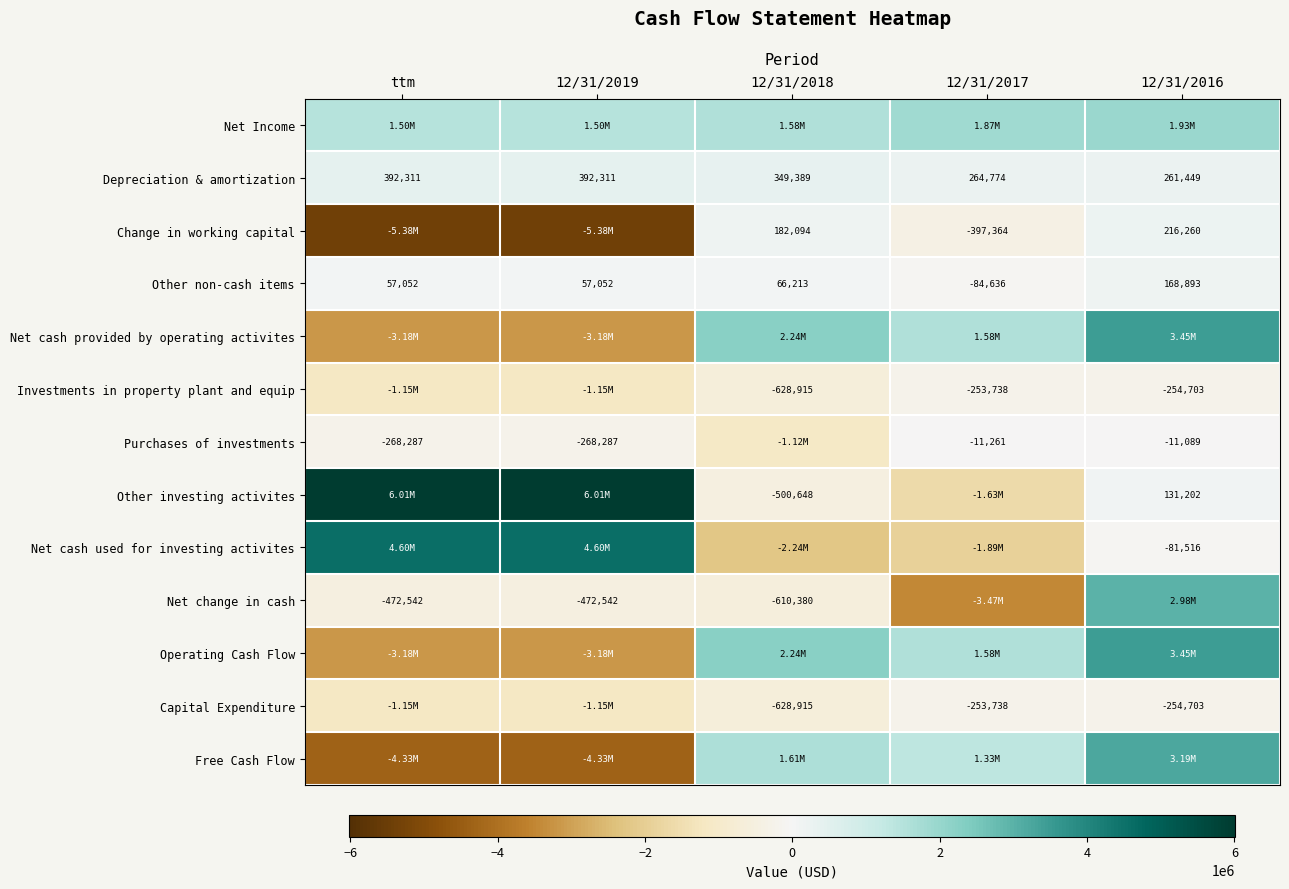

Count the number of data series in this chart.

13